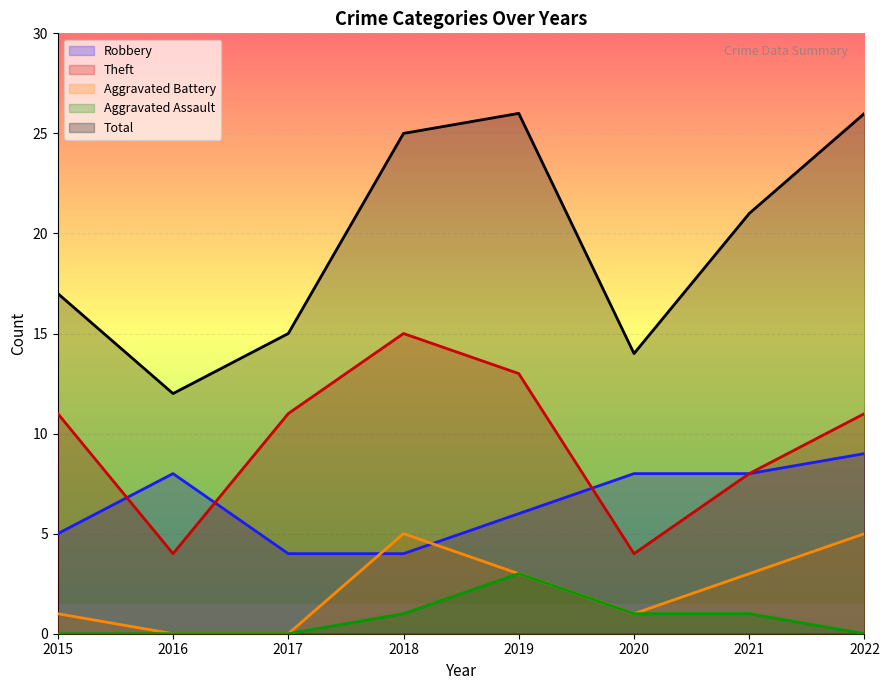

Which category has the lowest value in the Total series?

2016